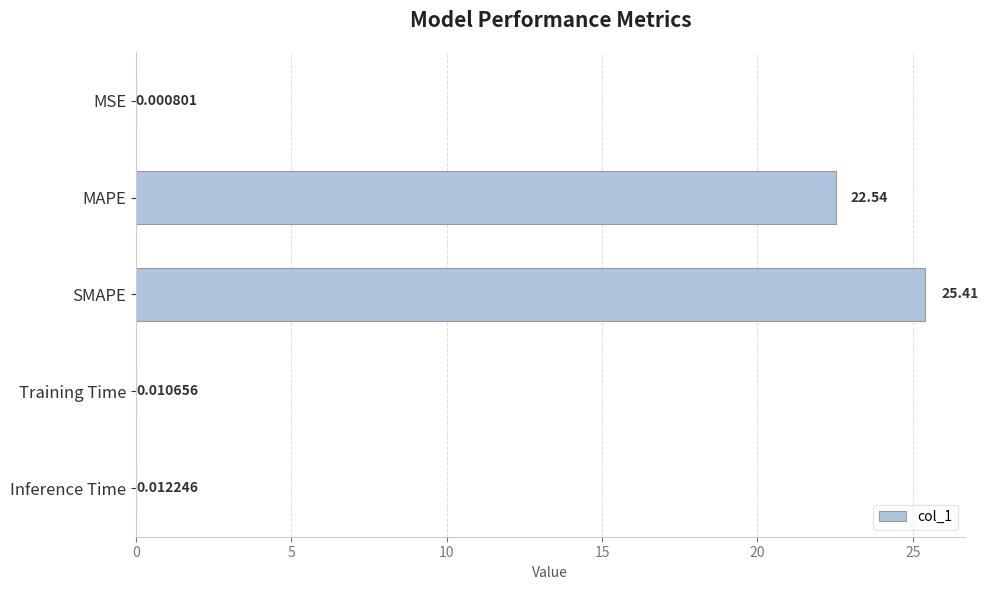

Between SMAPE and Training Time, which is larger?

SMAPE